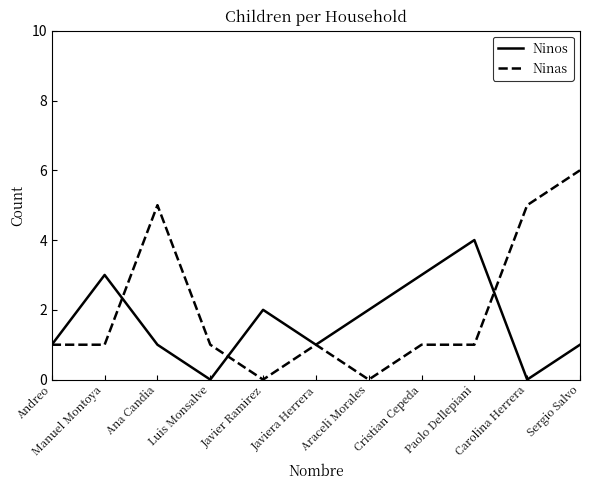

Is the value of Ninos at Carolina Herrera greater than the value of Ninas at Ana Candia?

No